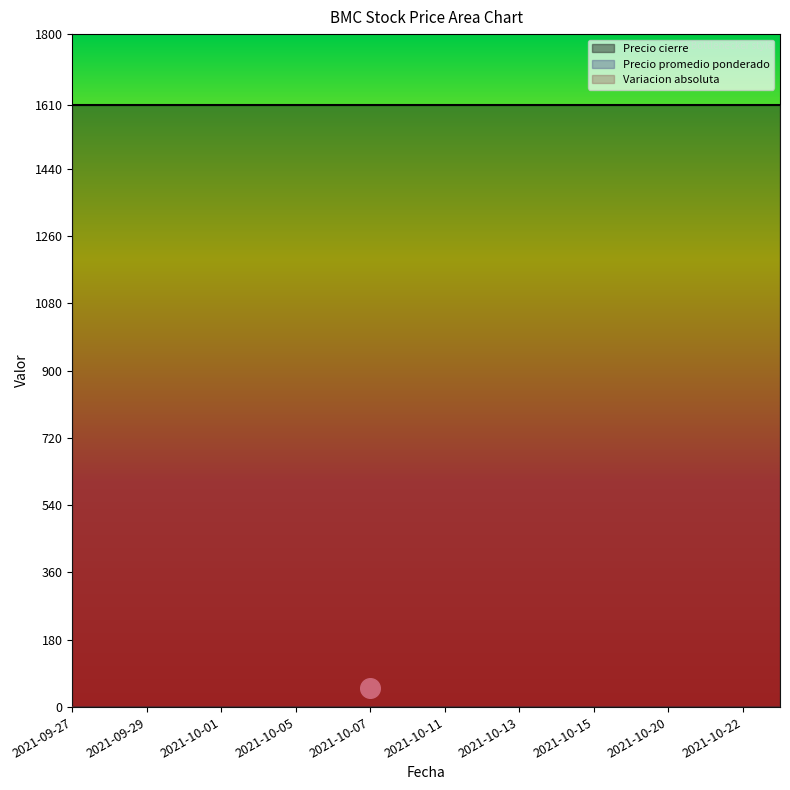

Is the value of Precio cierre at 2021-09-29 greater than the value of Variacion absoluta at 2021-10-01?

Yes